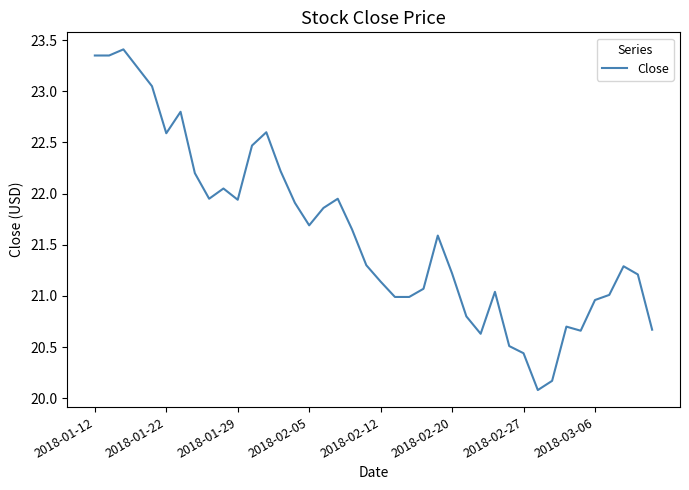

What is the difference between the maximum and minimum values?

3.3